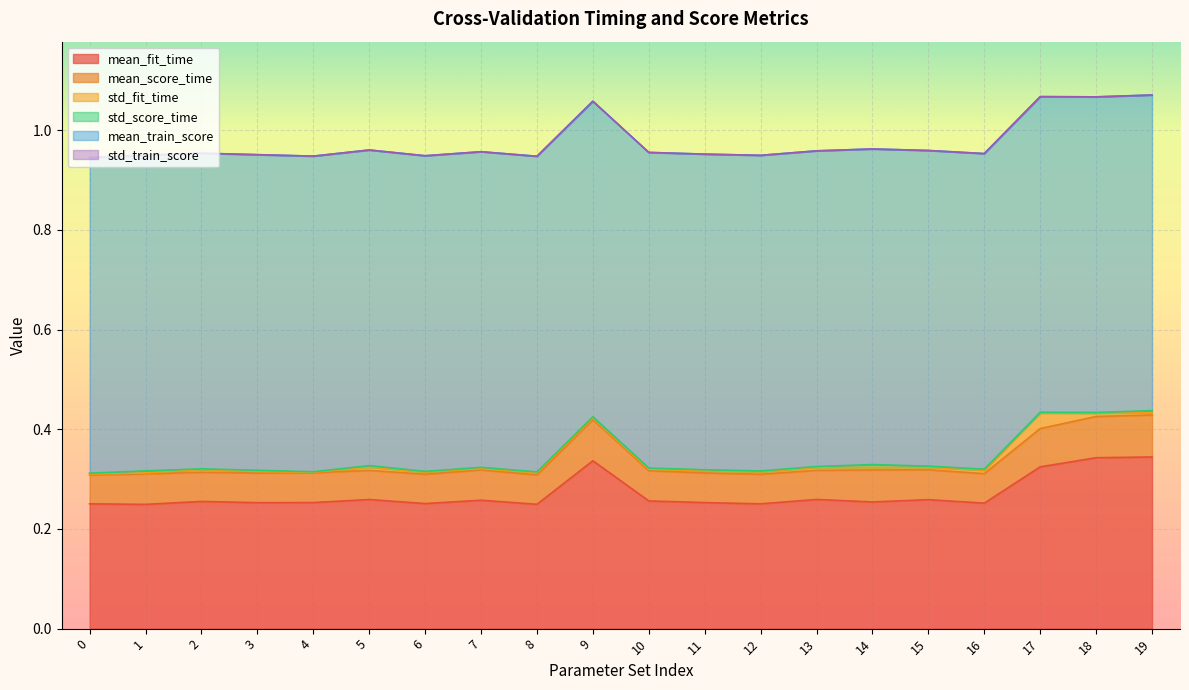

The mean_train_score series shows 0.6 at 8. True or false?

True